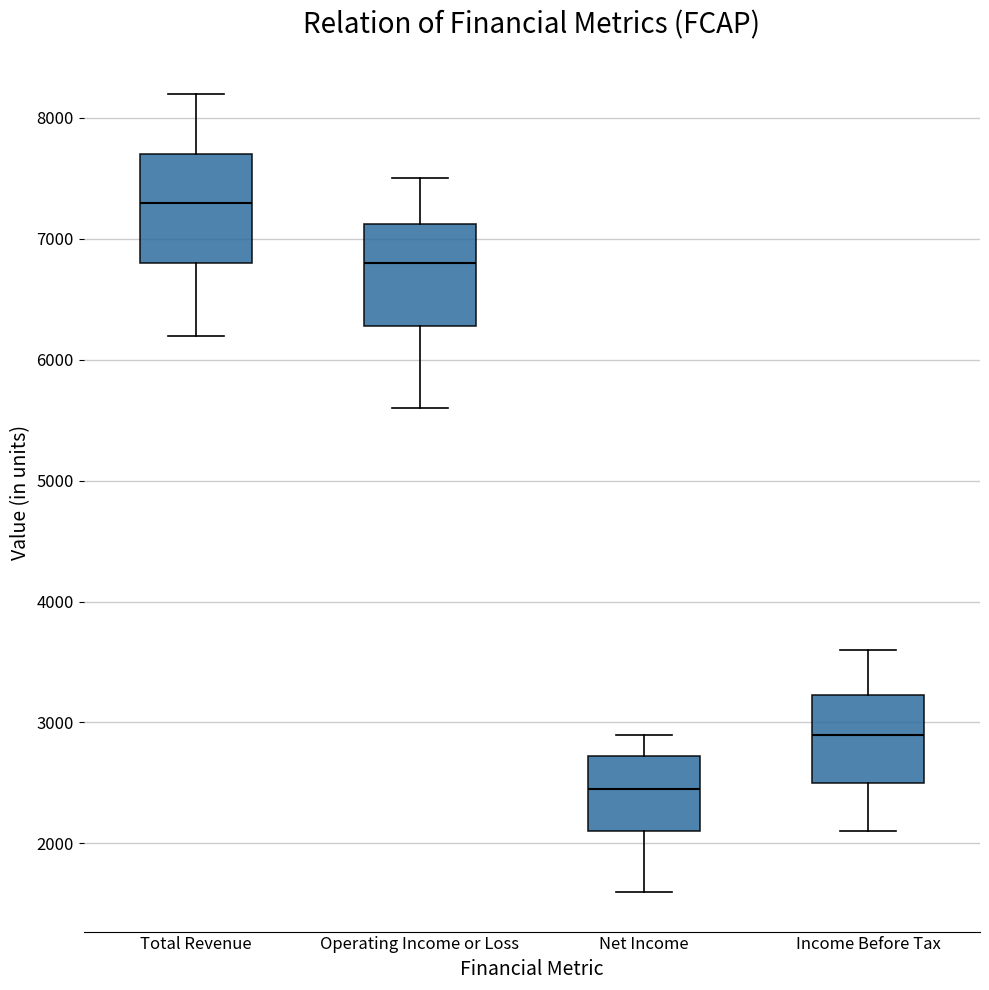

Reading left to right, transcribe this box plot: for each box, give where its median line is, the range the box spans, and where its two whiskers end, as read against the y-axis. The values are not printed on the chart, so give them approximately, as read against the axis.

Total Revenue: median 7300, box 6800 to 7700, whiskers 6200 to 8200
Operating Income or Loss: median 6800, box 6300 to 7100, whiskers 5600 to 7500
Net Income: median 2500, box 2100 to 2700, whiskers 1600 to 2900
Income Before Tax: median 2900, box 2500 to 3200, whiskers 2100 to 3600